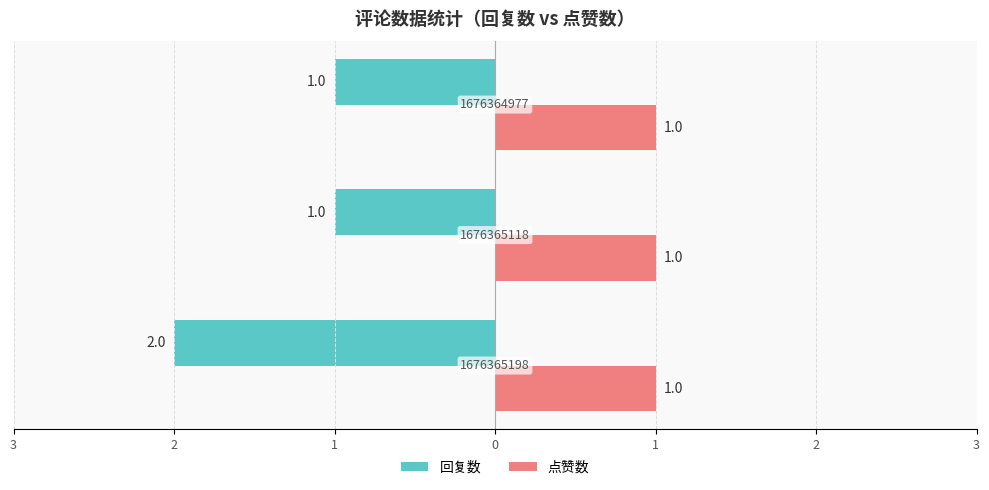

Which series has the largest range (max minus min)?

回复数